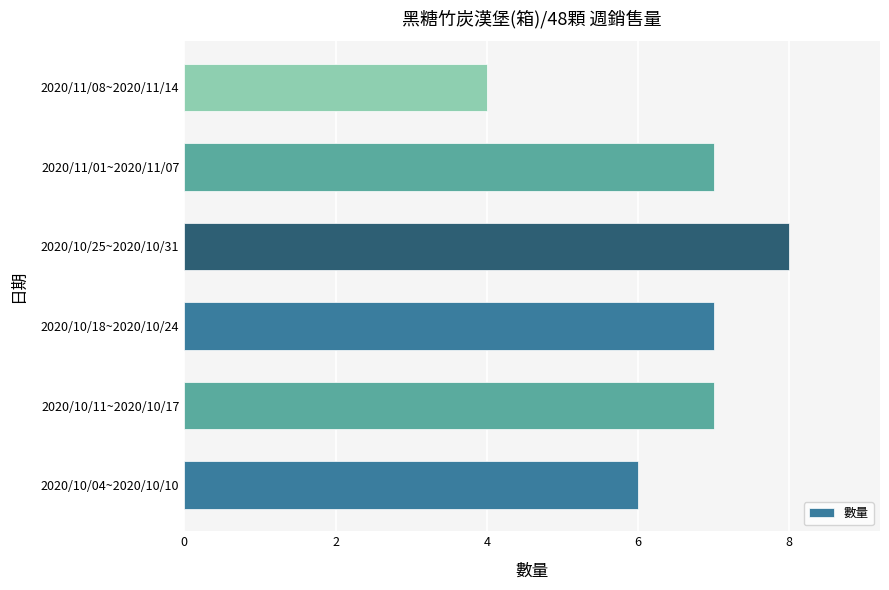

Are the bars grouped side by side (vs. stacked)?

No